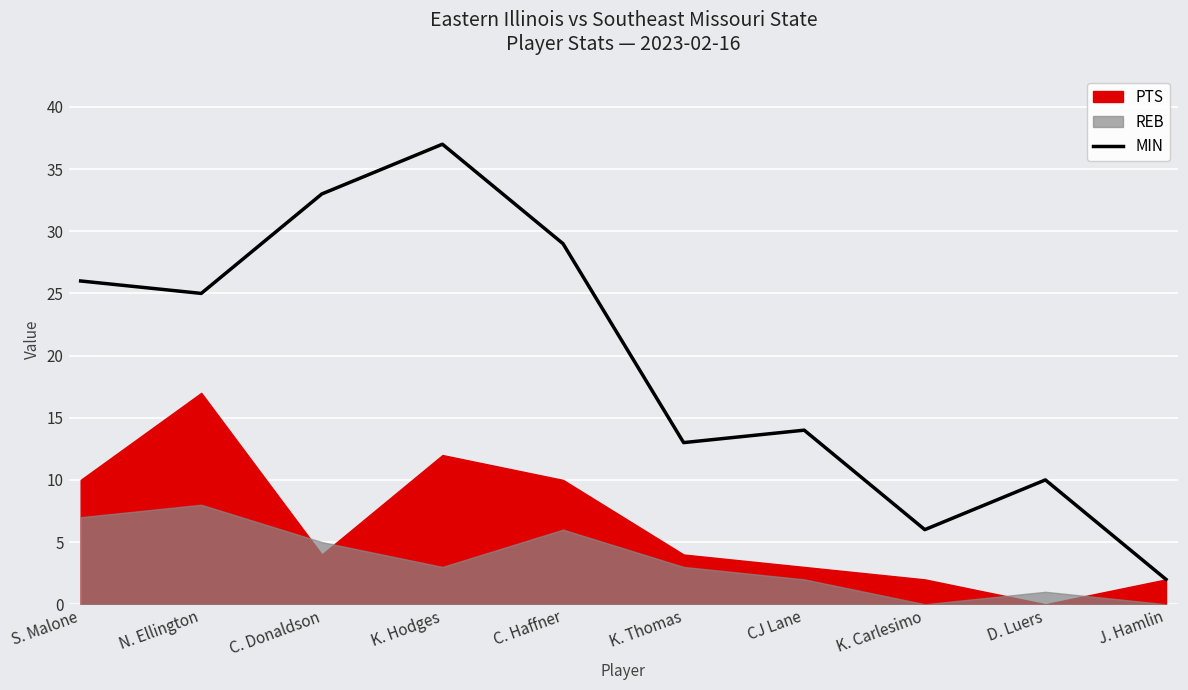

True or false: the data has more than 1 interior local peaks.

True